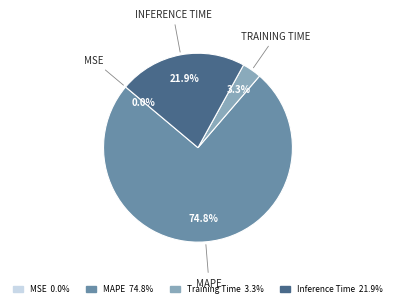

Is there a majority slice in this chart?

Yes